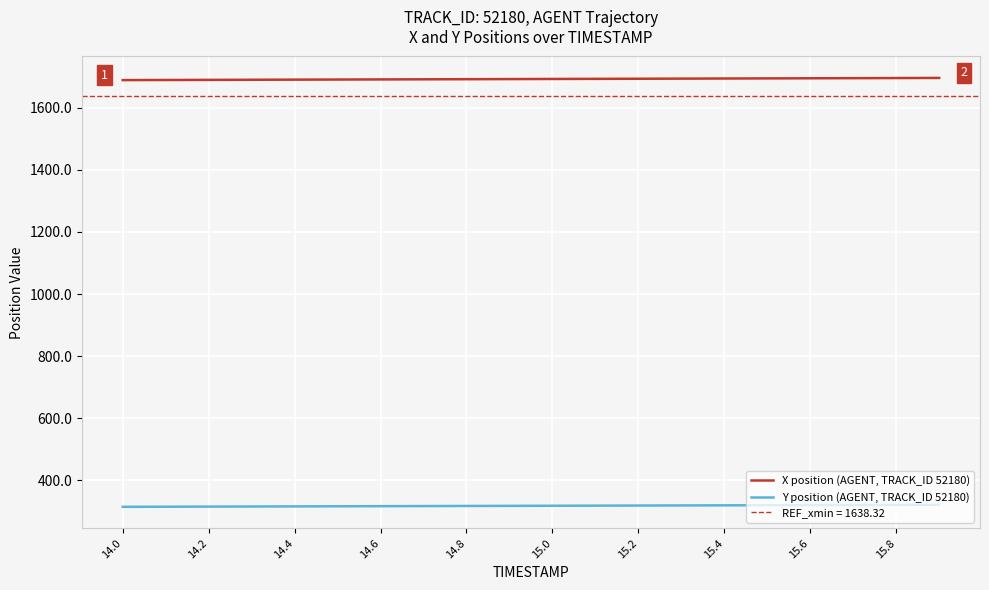

True or false: Y position (AGENT, TRACK_ID 52180) and X position (AGENT, TRACK_ID 52180) intersect in this chart.

False